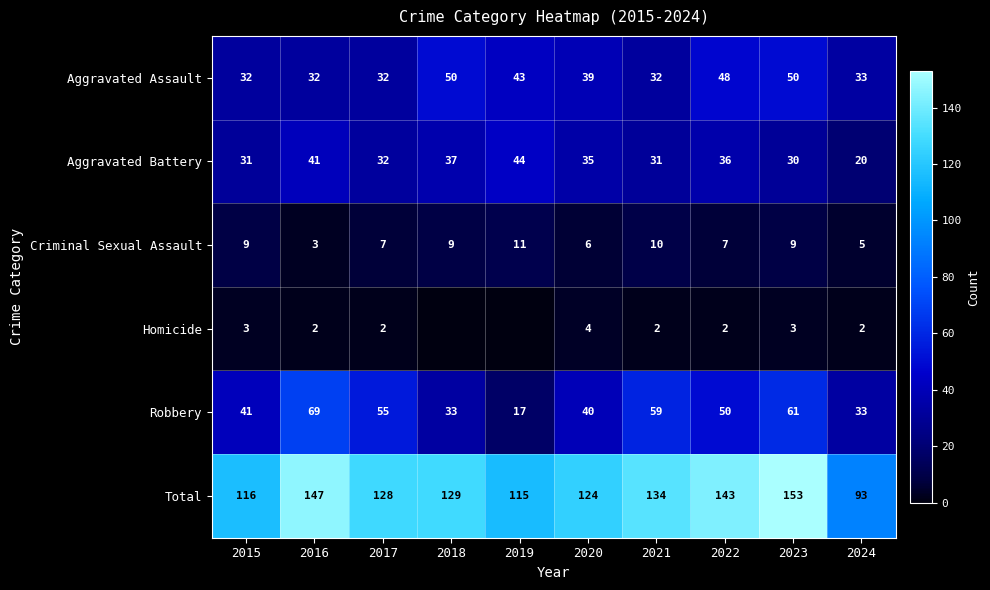

At 2022, list the series in order from largest to smallest.

Total, Robbery, Aggravated Assault, Aggravated Battery, Criminal Sexual Assault, Homicide